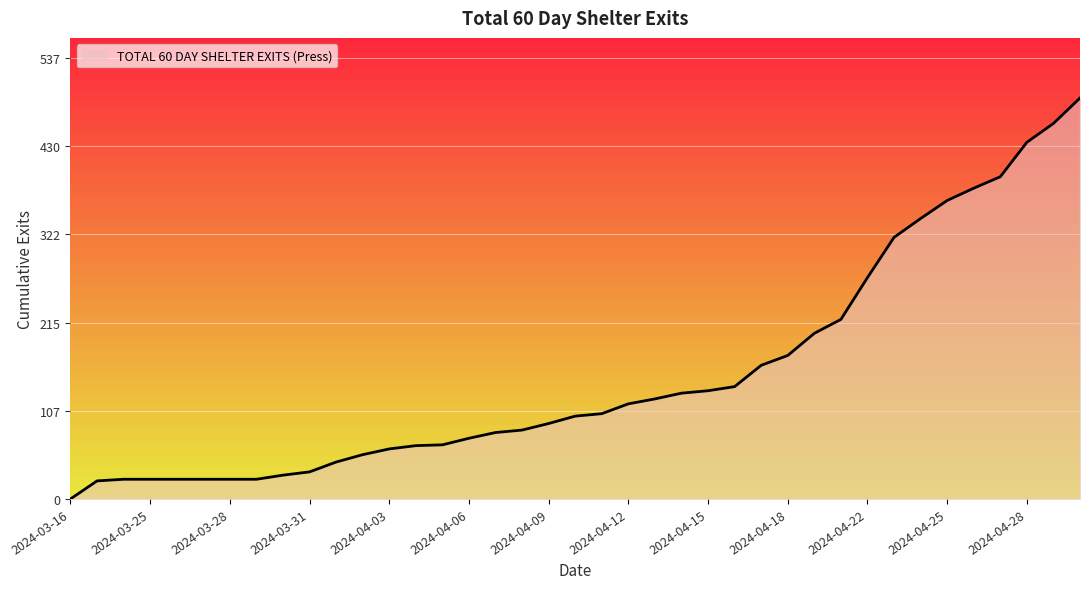

What is the maximum value shown in the chart?

489